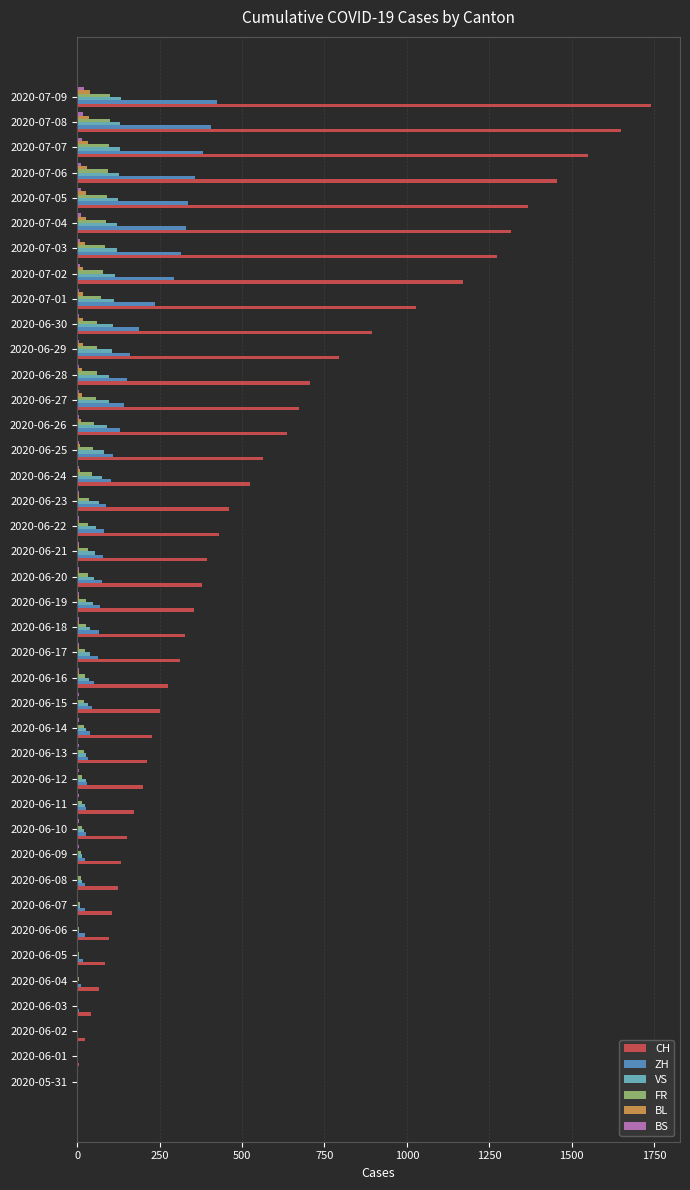

What is the highest value of the VS series?

132